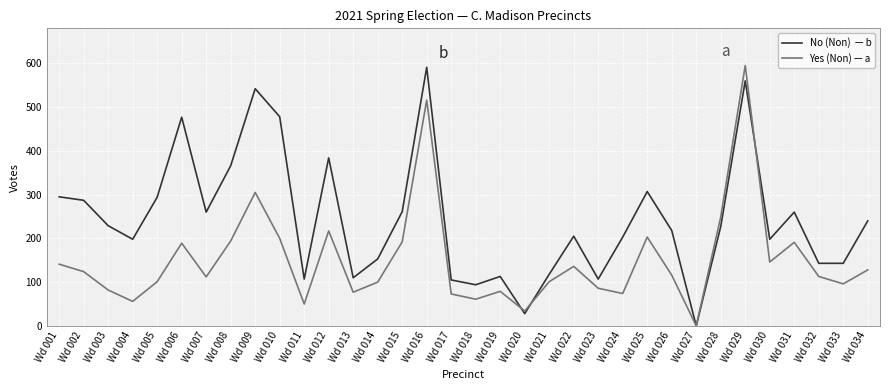

Which category has the lowest value across all series?

Wd 027